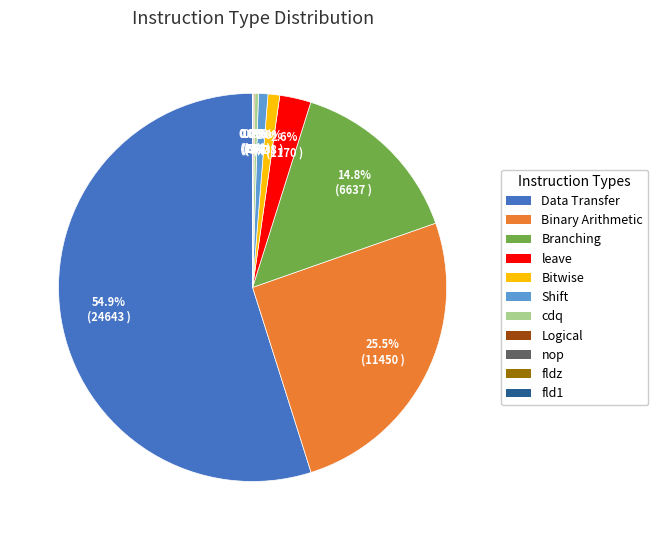

What percentage is NOT represented by Shift?

99.2%